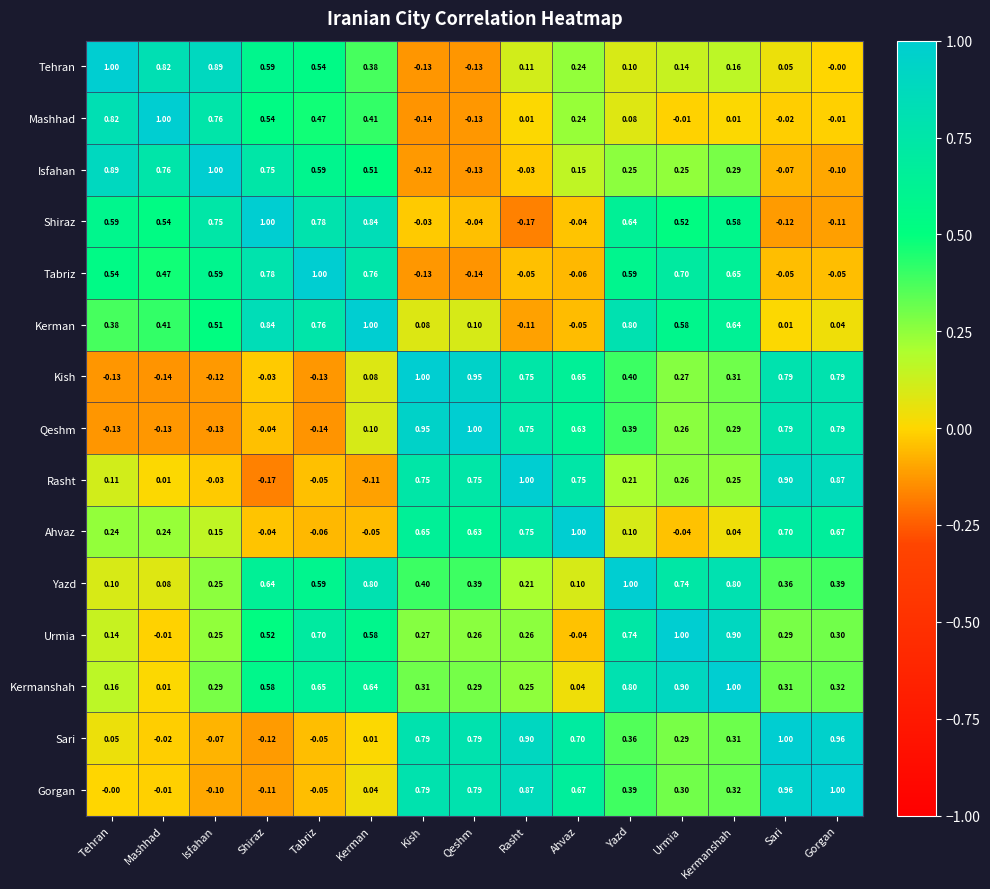

At which label does Kish reach its minimum?

Mashhad